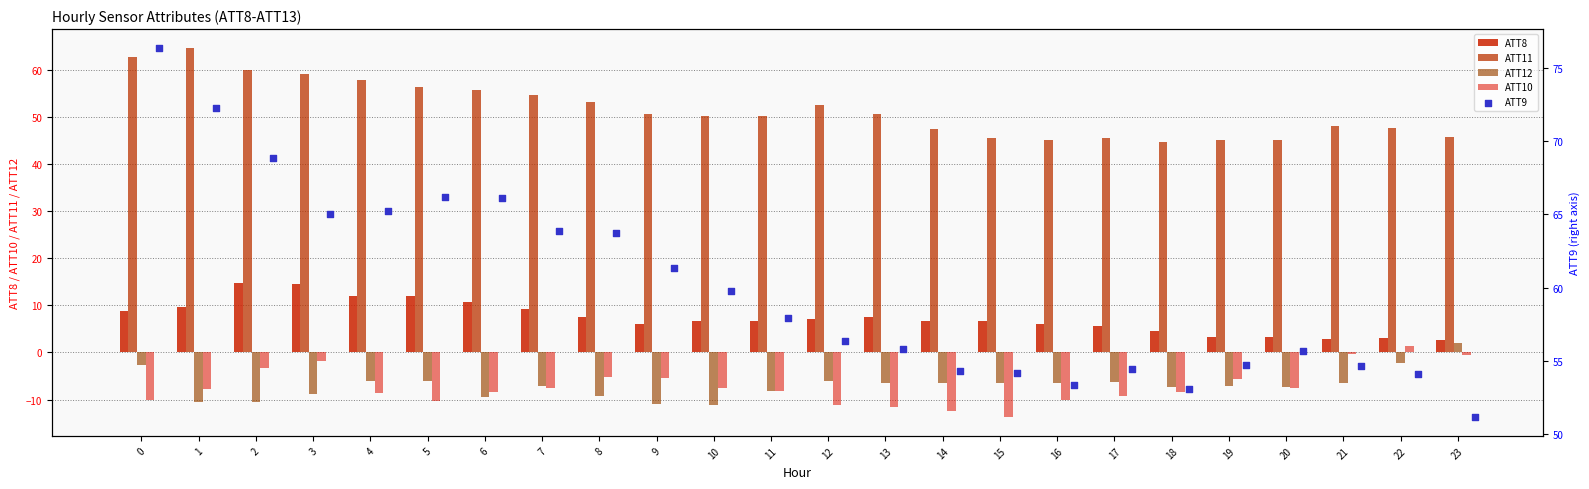

What are all the series names shown in the legend?

ATT8, ATT11, ATT12, ATT10, ATT9